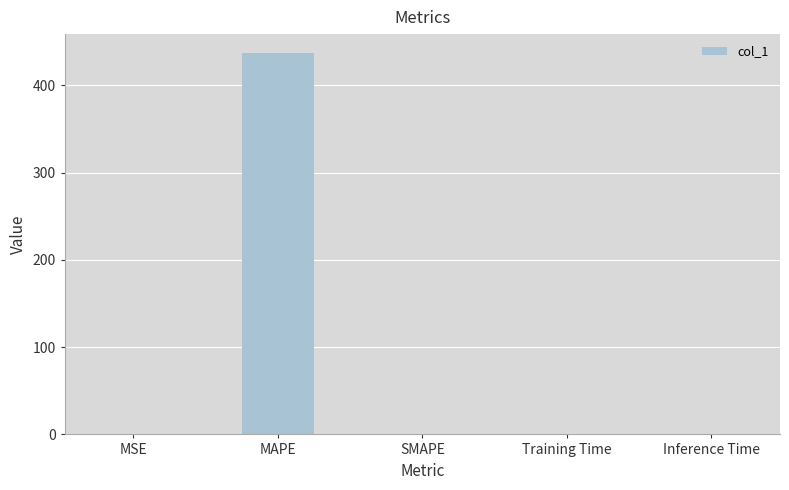

Is it true that the value at Training Time is 0.0?

True